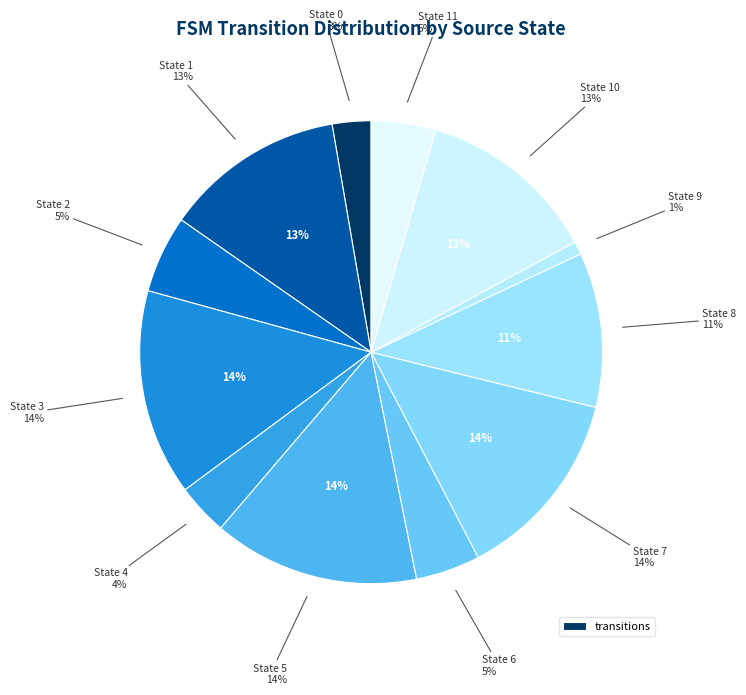

Rank the categories by value from highest to lowest.

State 3, State 5, State 7, State 1, State 10, State 8, State 2, State 6, State 11, State 4, State 0, State 9